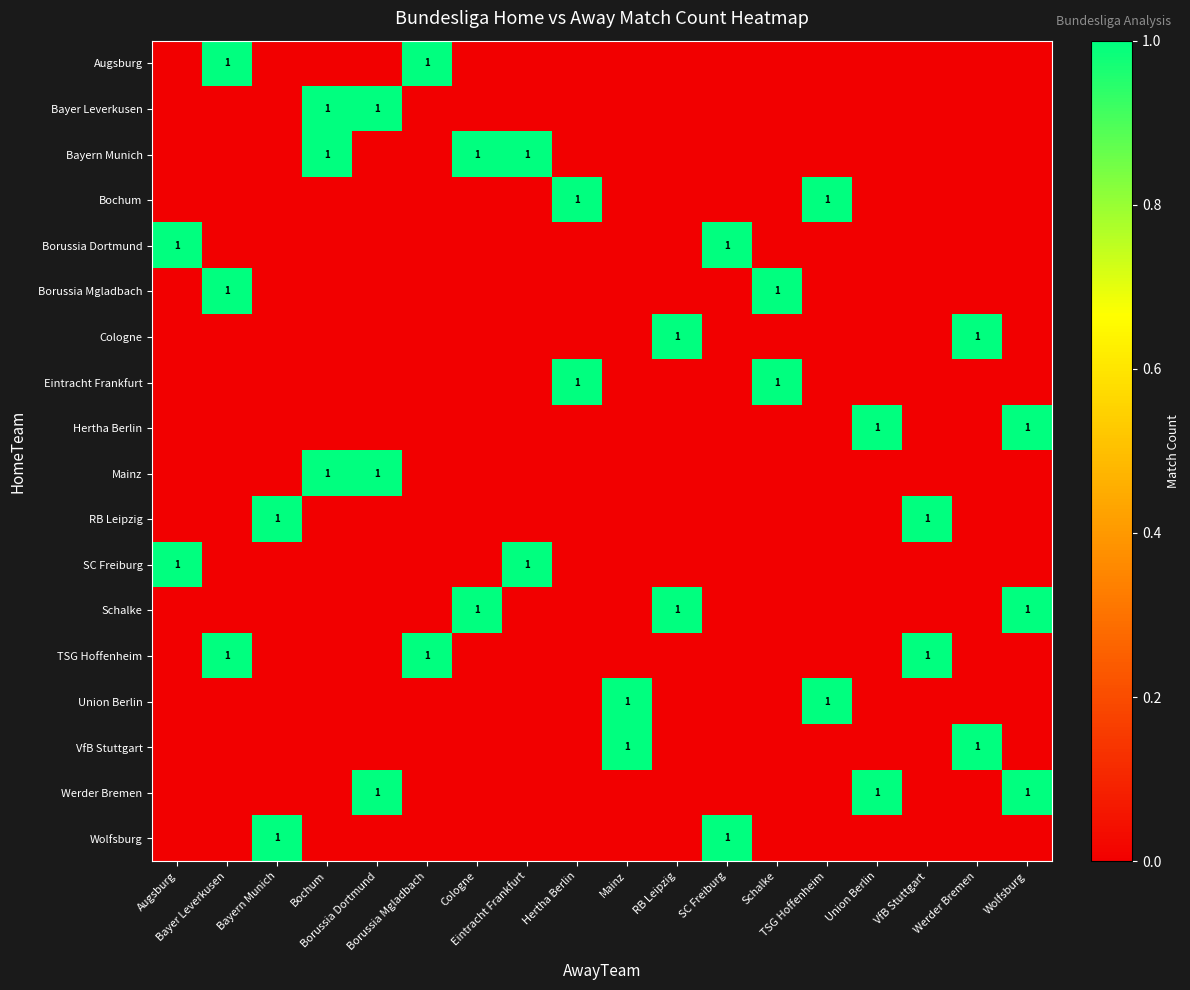

What is the sum of all RB Leipzig values?

2